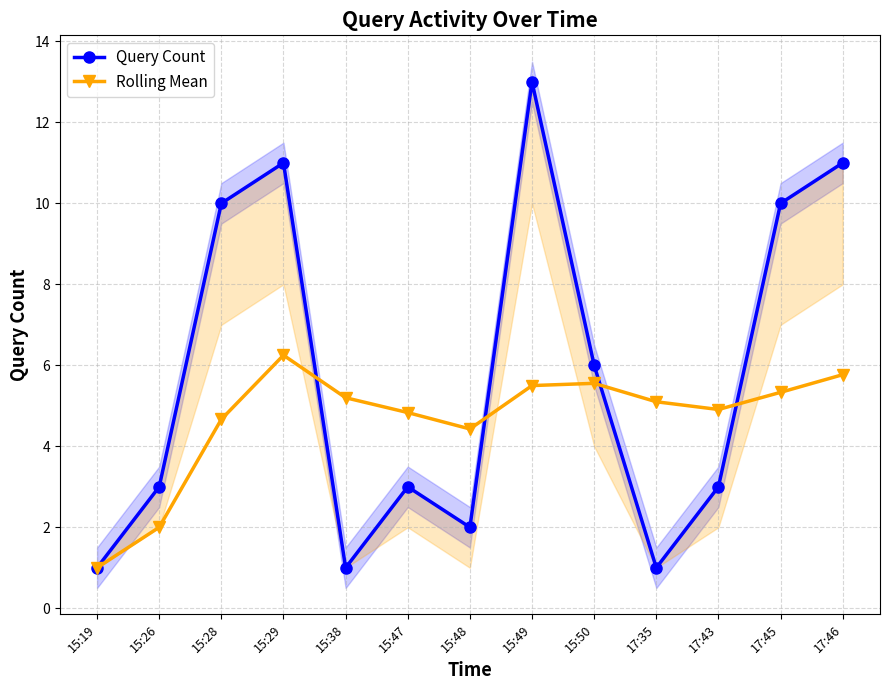

List the series in order of their peak value, lowest first.

Rolling Mean, Query Count